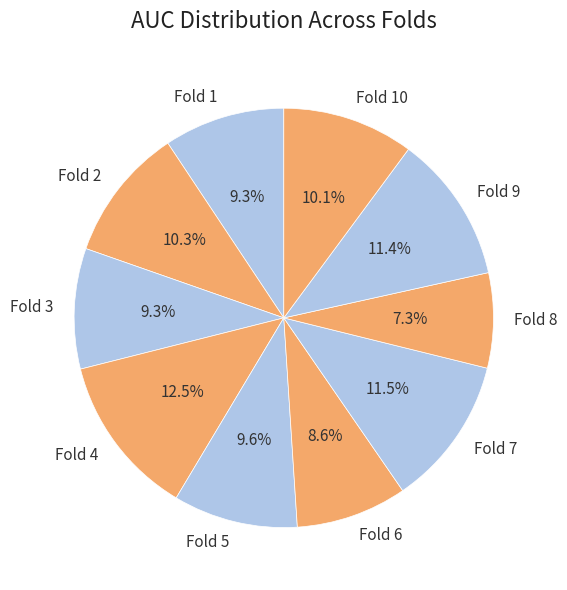

Does any single category account for the majority?

No